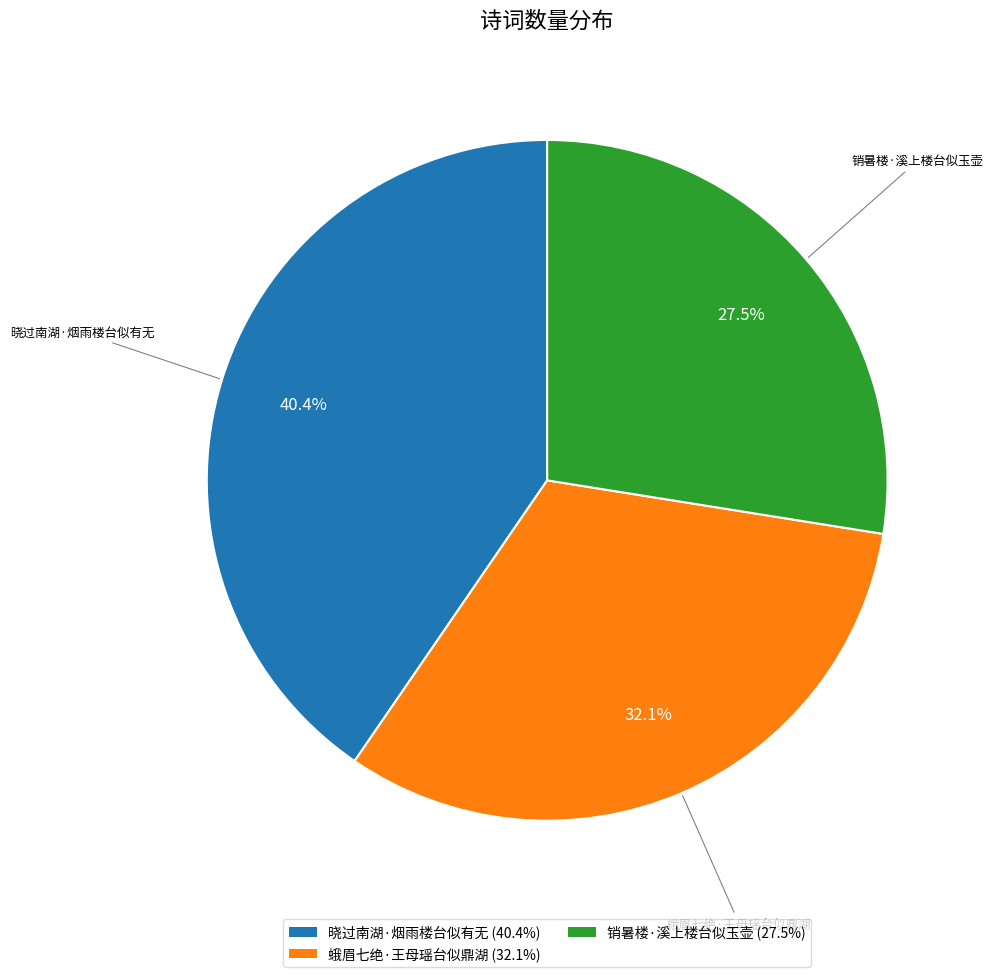

True or false: 晓过南湖·烟雨楼台似有无 accounts for 40% of the total.

True